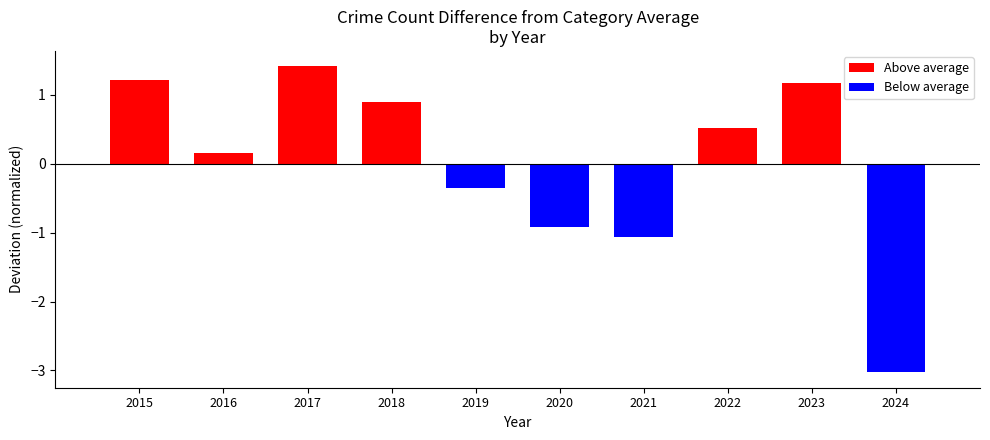

Which has a higher value, 2023 or 2017?

2017